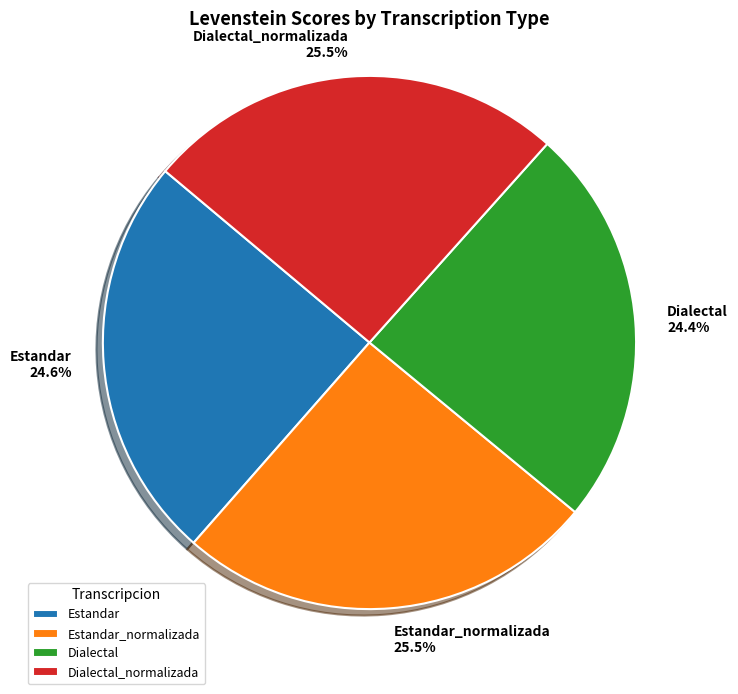

Is the sum of Estandar_normalizada and Dialectal greater than half?

No